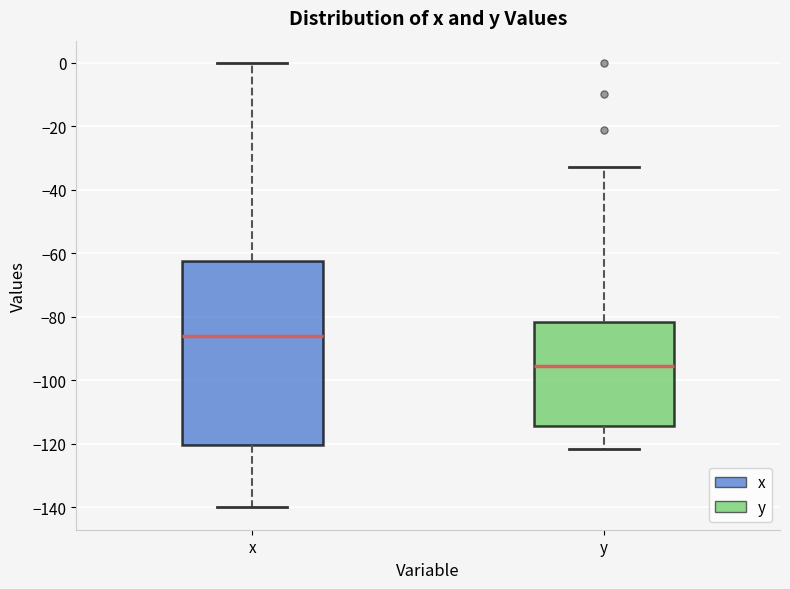

Where is the lower edge of the box for y on the y-axis? The values are not printed on the chart, so give them approximately, as read against the axis.

-114